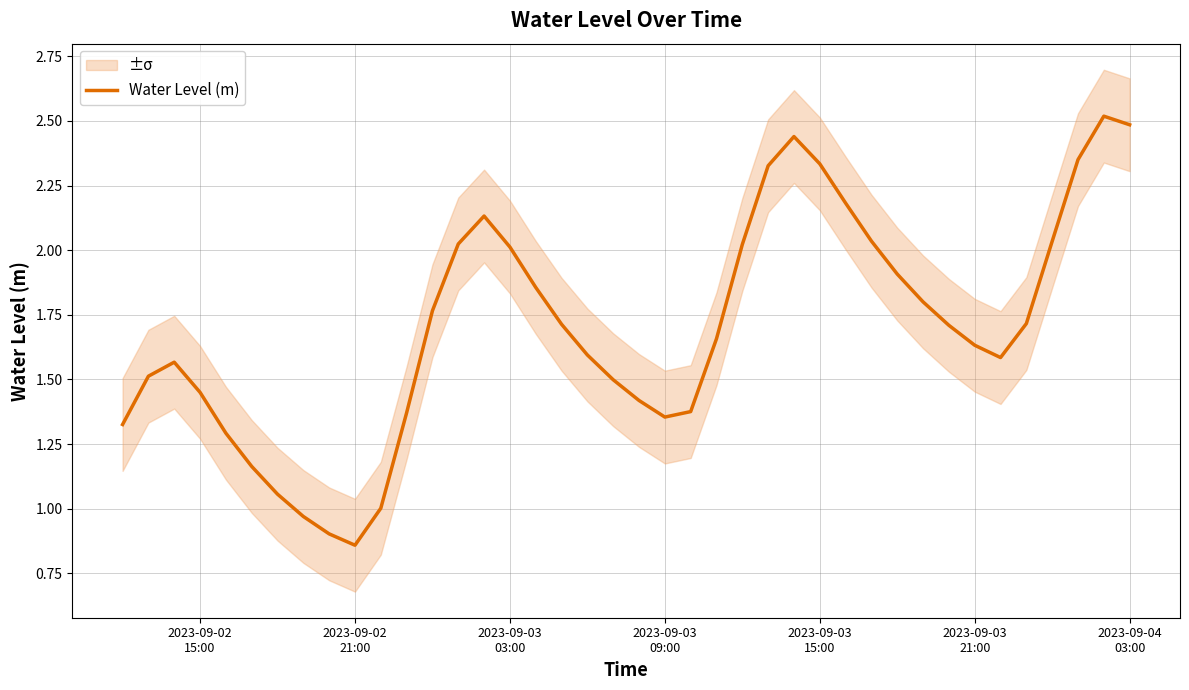

Reading left to right, extract all data points from this chart.

1.3	1.5	1.6	1.5	1.3	1.2	1.1	1.0	0.9	0.9	1.0	1.4	1.8	2.0	2.1	2.0	1.9	1.7	1.6	1.5	1.4	1.4	1.4	1.7	2.0	2.3	2.4	2.3	2.2	2.0	1.9	1.8	1.7	1.6	1.6	1.7	2.0	2.4	2.5	2.5